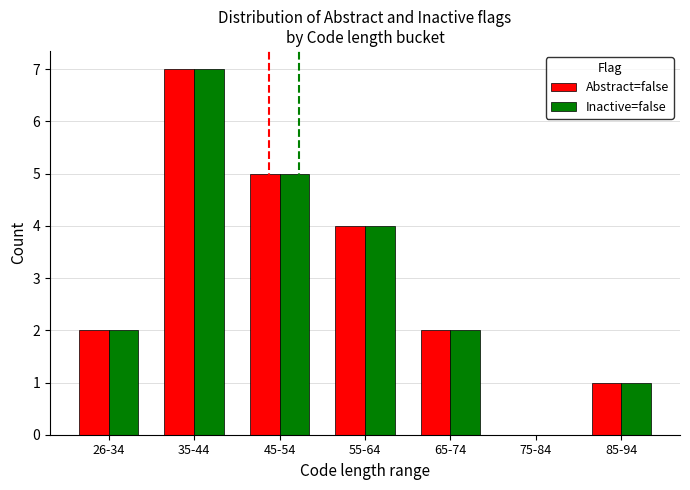

What is the sum of all Abstract=false values?

21